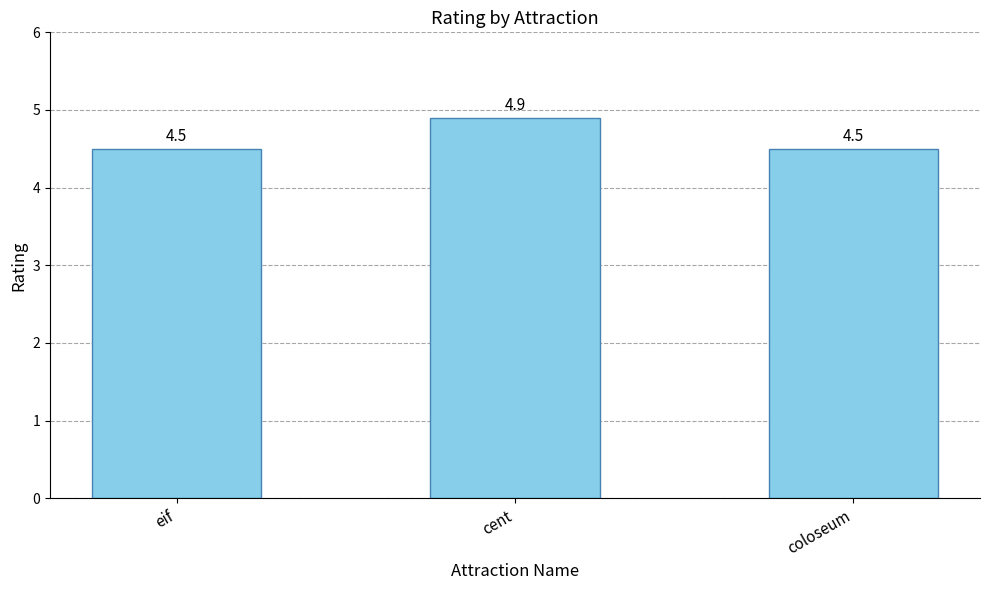

Is it true that the value at eif is 4.5?

True